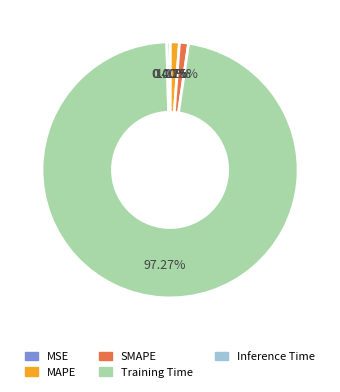

Do Training Time and SMAPE together represent more than half of the pie?

Yes